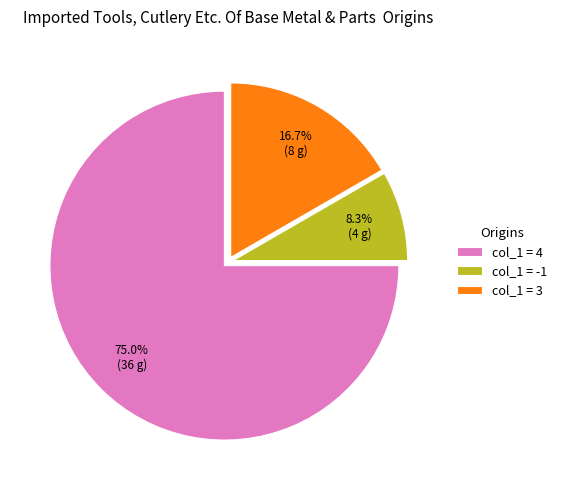

Rank the categories by value from highest to lowest.

col_1 = 4, col_1 = 3, col_1 = -1